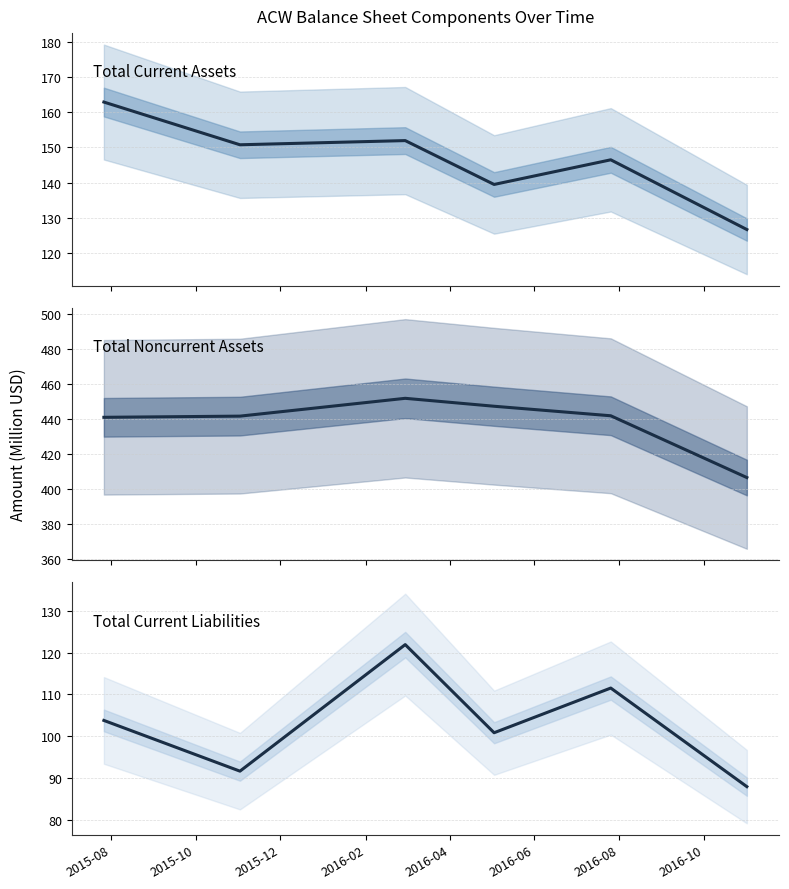

Rank the series at 2015-12 from lowest to highest value.

Total Current Liabilities, Total Current Assets, Total Noncurrent Assets